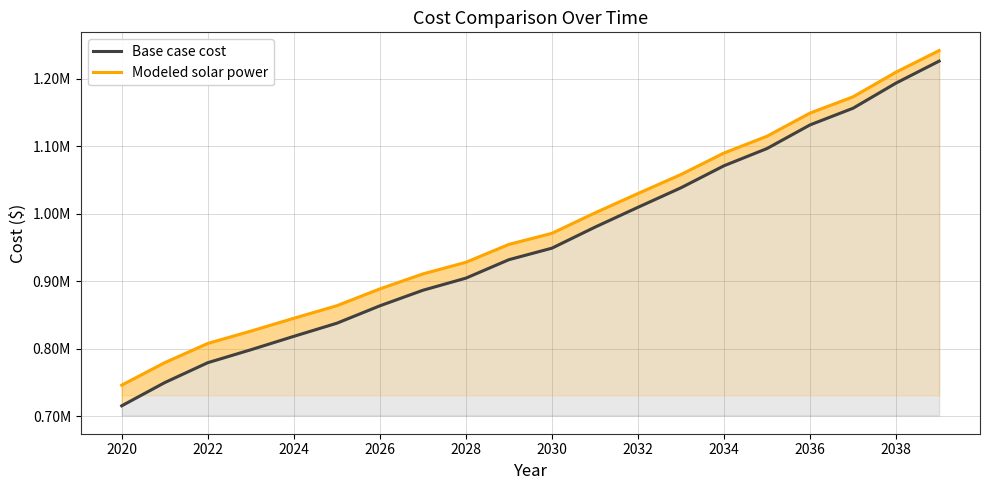

True or false: Modeled solar power and Base case cost intersect in this chart.

False